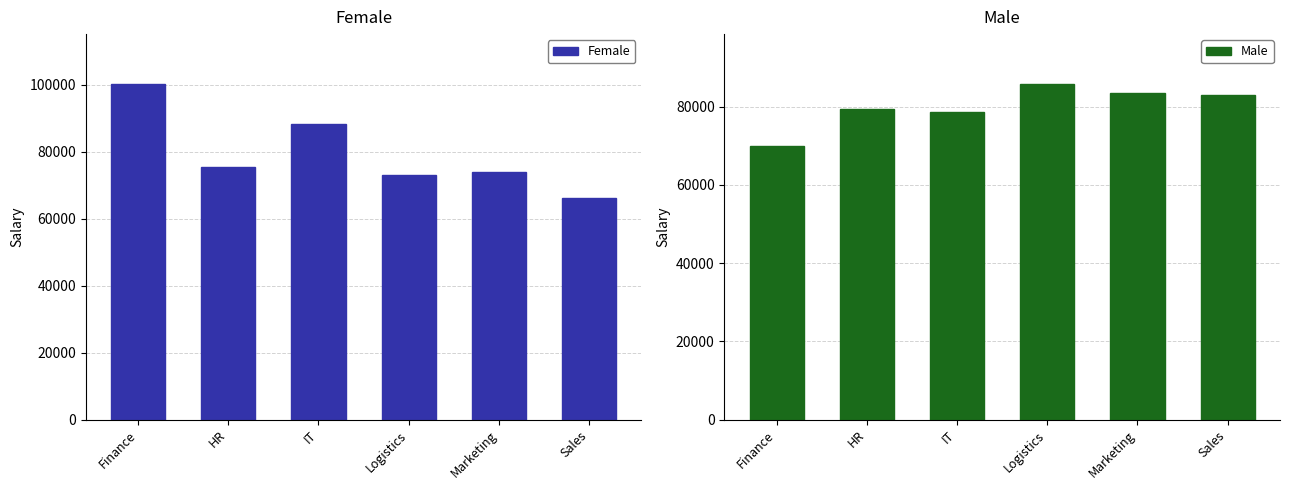

Are the bars horizontal?

No